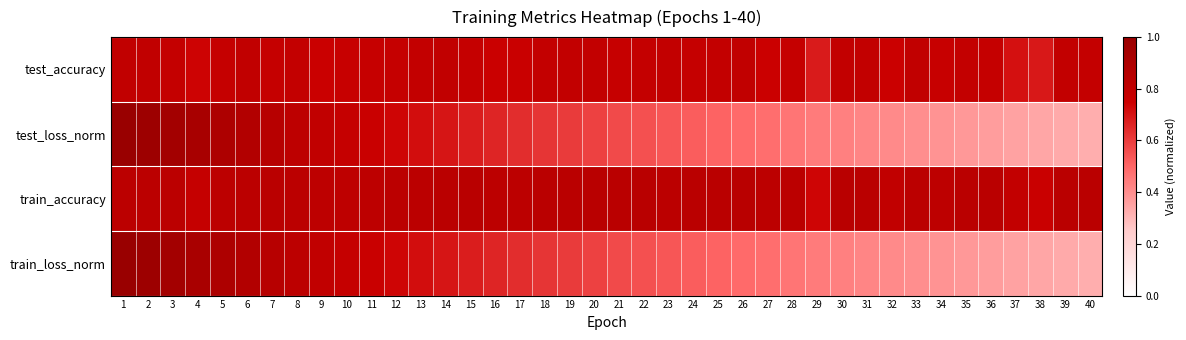

At 24, list the series in order from smallest to largest.

test_loss_norm, train_loss_norm, test_accuracy, train_accuracy